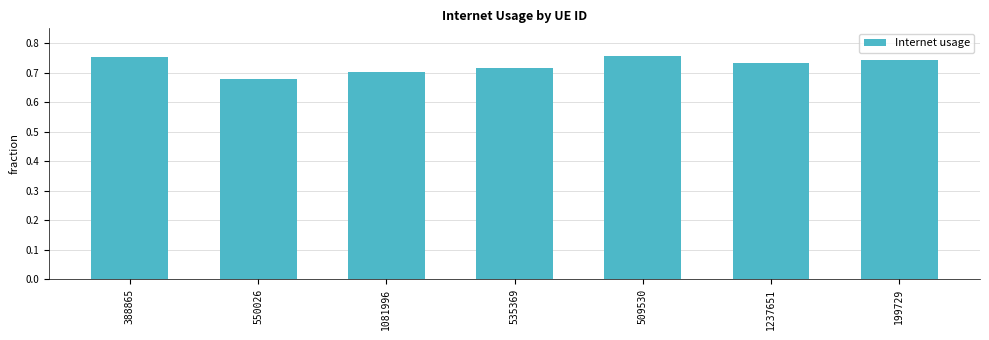

What position from the left is 535369?

4